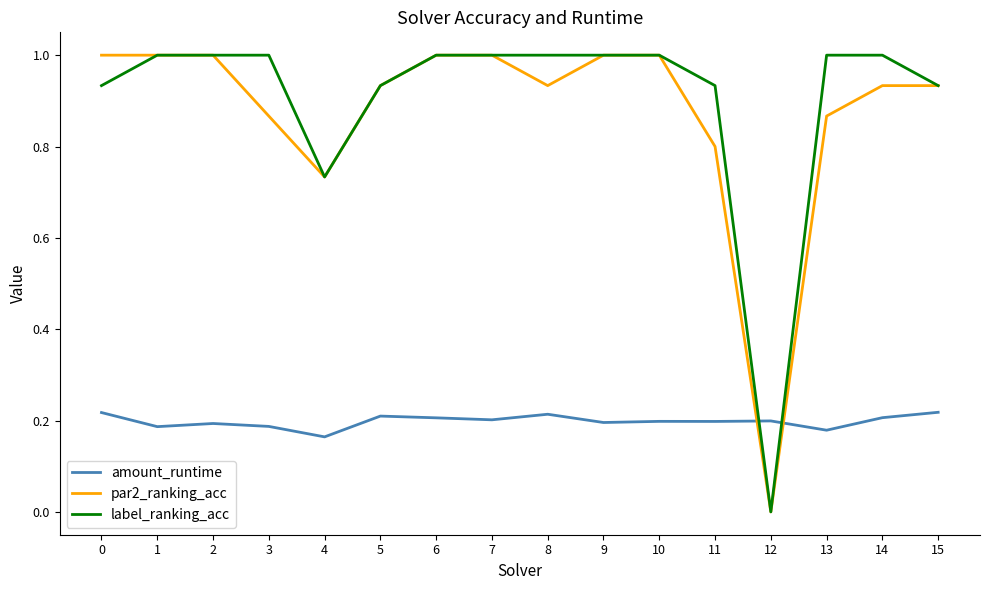

How many positive values does the par2_ranking_acc series have?

15